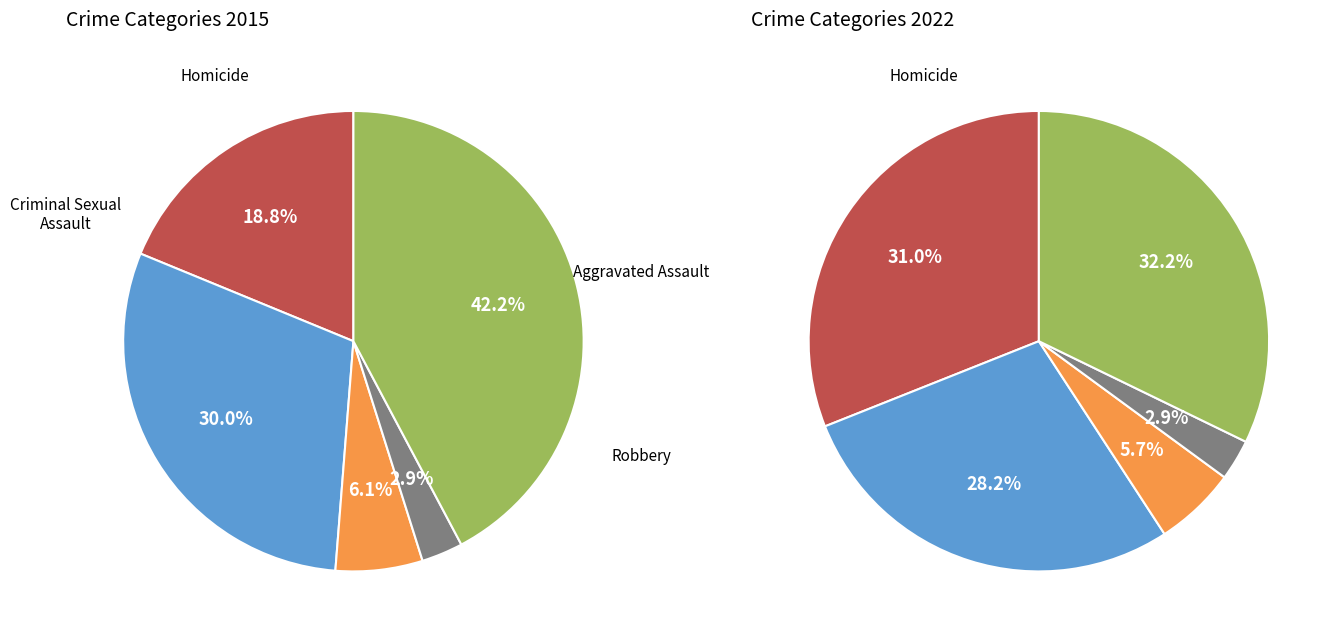

Is there any slice that represents more than half of the pie?

No